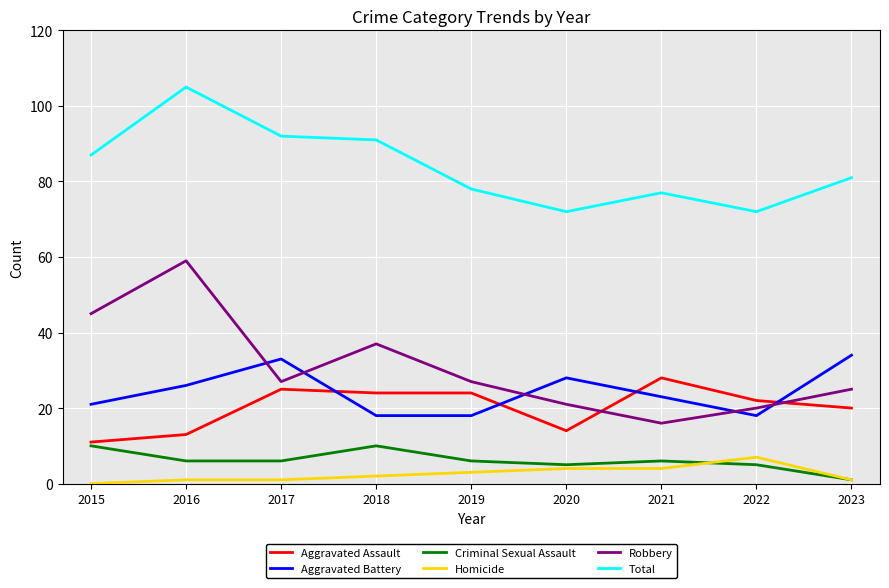

Reading right to left, what are all the values shown in this chart?

Aggravated Assault: 2023=20	2022=22	2021=28	2020=14	2019=24	2018=24	2017=25	2016=13	2015=11
Aggravated Battery: 2023=34	2022=18	2021=23	2020=28	2019=18	2018=18	2017=33	2016=26	2015=21
Criminal Sexual Assault: 2023=1	2022=5	2021=6	2020=5	2019=6	2018=10	2017=6	2016=6	2015=10
Homicide: 2023=1	2022=7	2021=4	2020=4	2019=3	2018=2	2017=1	2016=1	2015=0
Robbery: 2023=25	2022=20	2021=16	2020=21	2019=27	2018=37	2017=27	2016=59	2015=45
Total: 2023=81	2022=72	2021=77	2020=72	2019=78	2018=91	2017=92	2016=105	2015=87